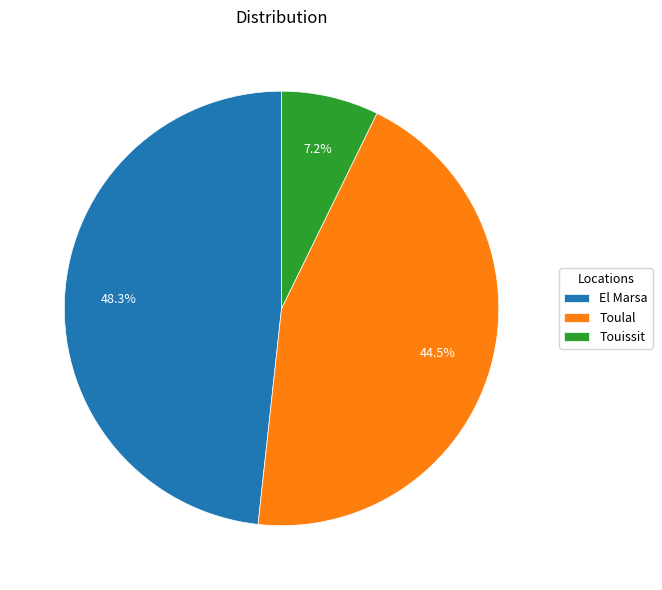

To the nearest percent, what is the combined percentage of El Marsa and Toulal?

93%